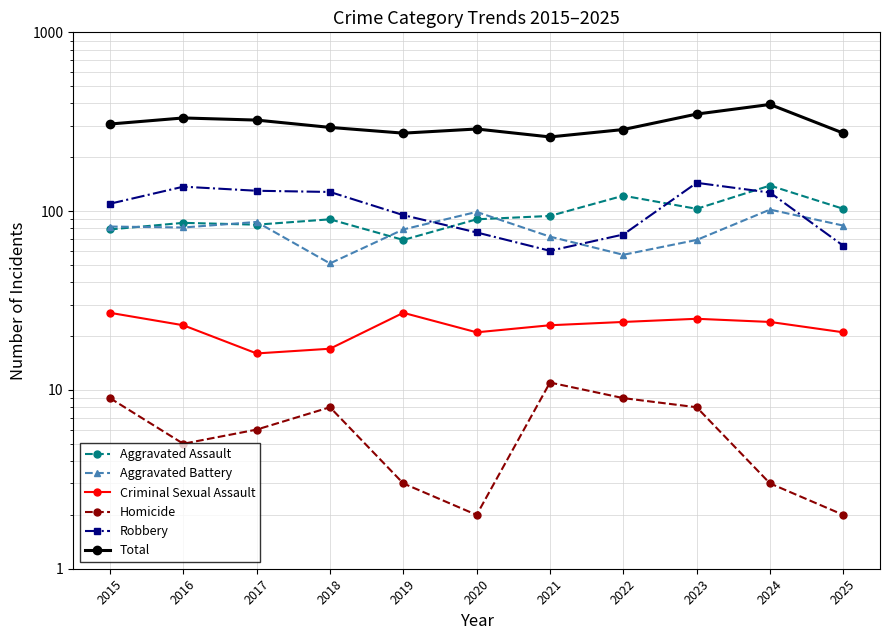

At 2016, list the series in order from largest to smallest.

Total, Robbery, Aggravated Assault, Aggravated Battery, Criminal Sexual Assault, Homicide